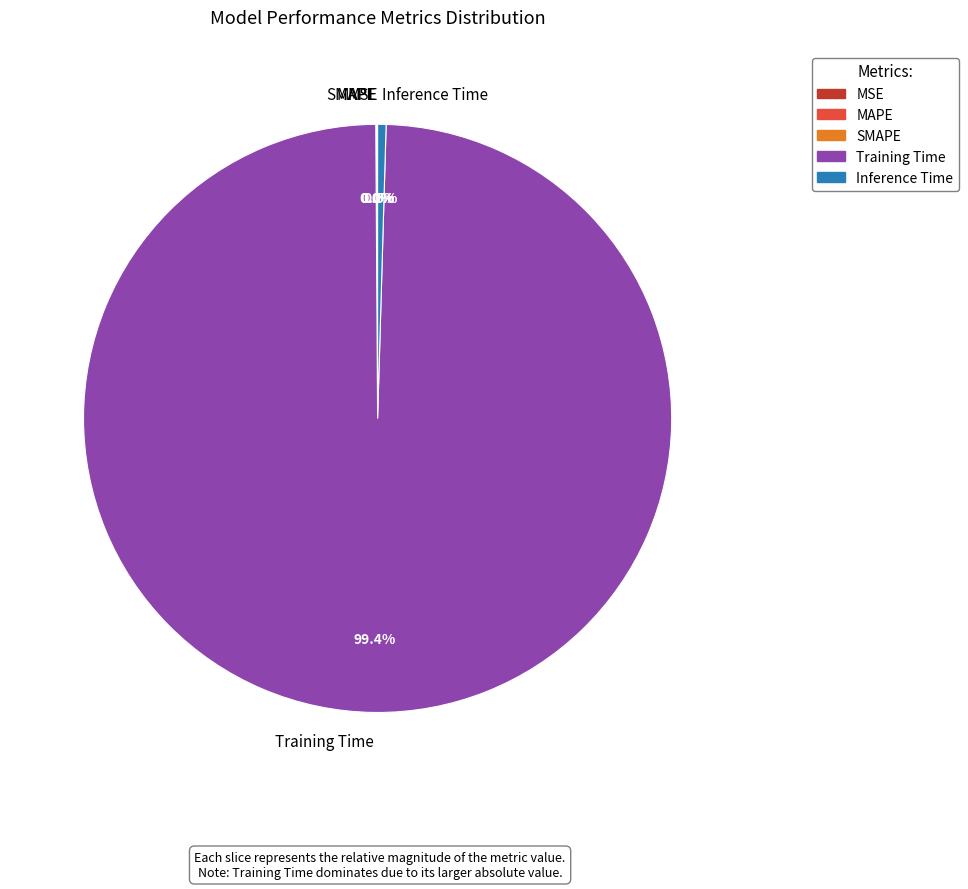

Is there a majority slice in this chart?

Yes